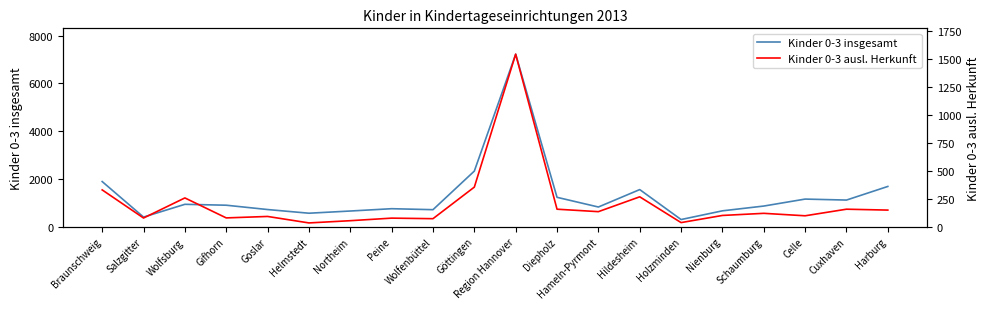

True or false: Kinder 0-3 insgesamt and Kinder 0-3 ausl. Herkunft intersect in this chart.

False